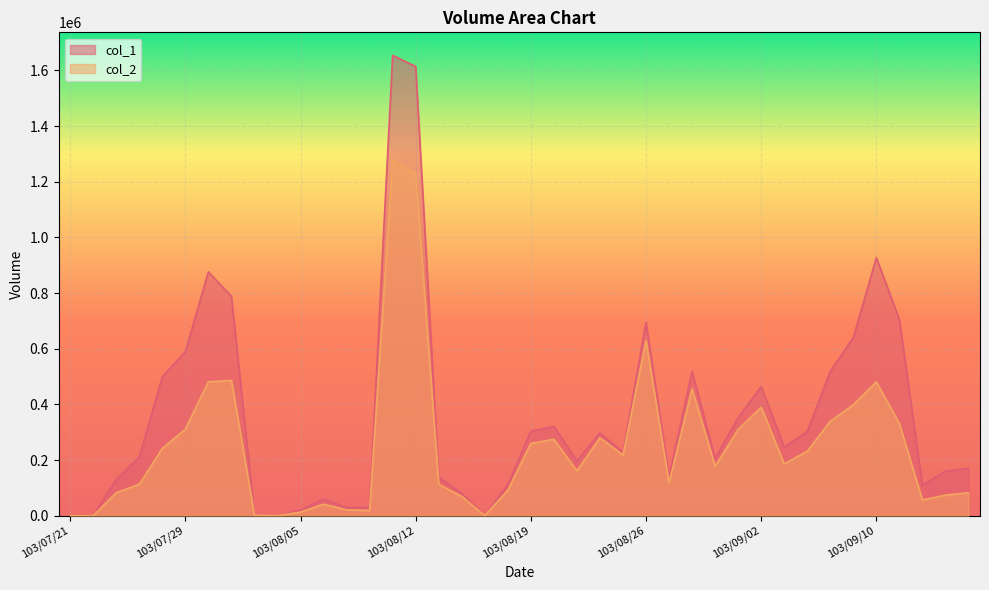

True or false: col_1 and col_2 intersect in this chart.

False